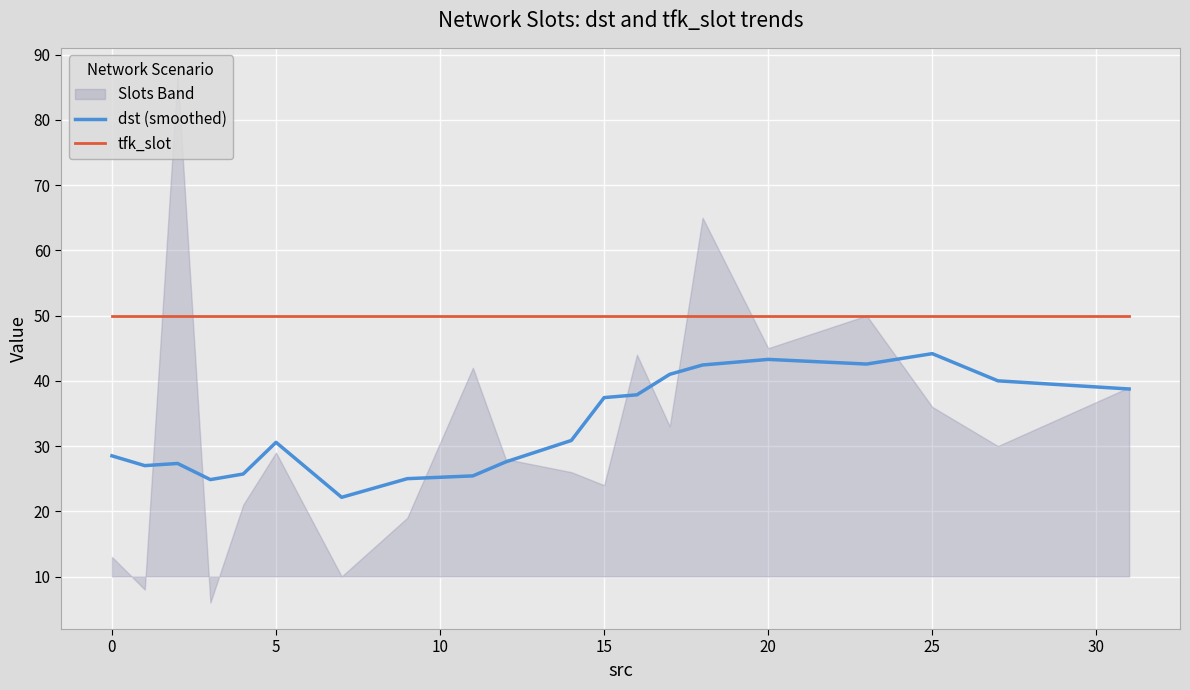

What is the highest value of the tfk_slot series?

50.0